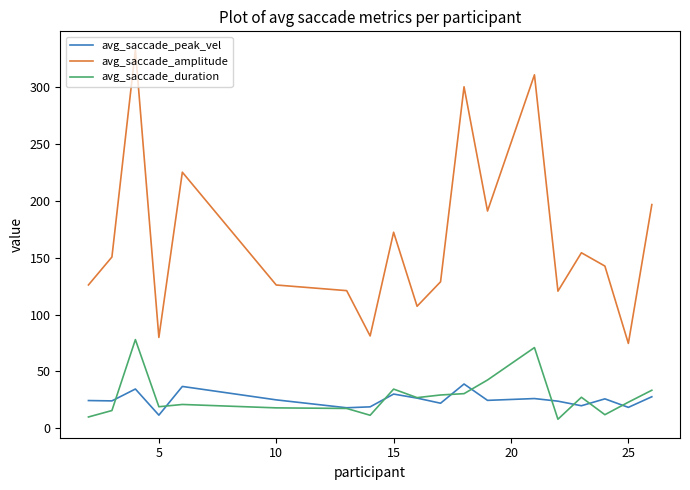

Which series has the largest total across all categories?

avg_saccade_amplitude